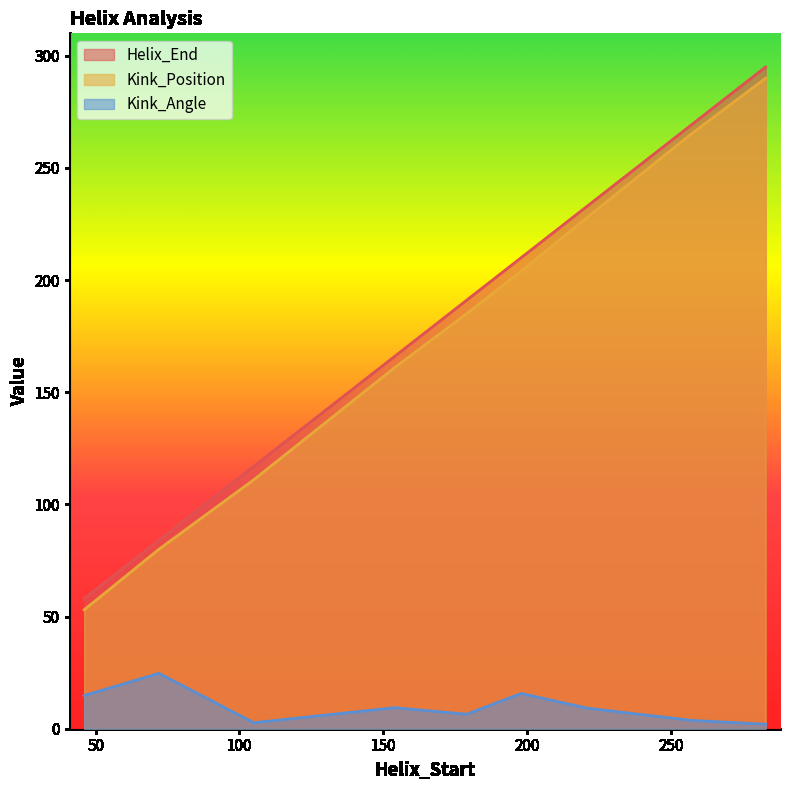

Does the chart have visible grid lines?

No